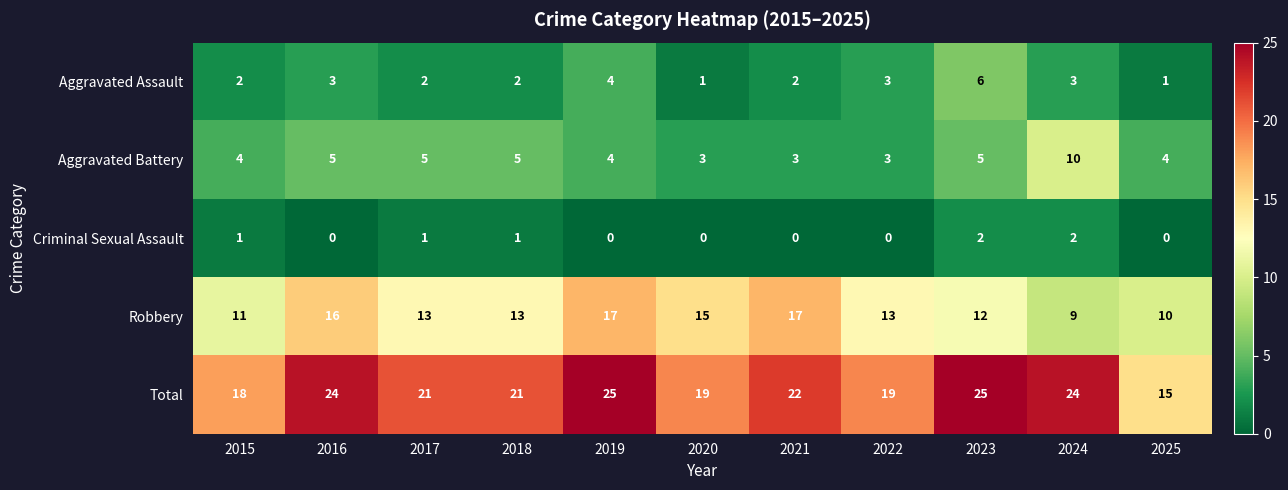

How many values in Criminal Sexual Assault are above zero?

5